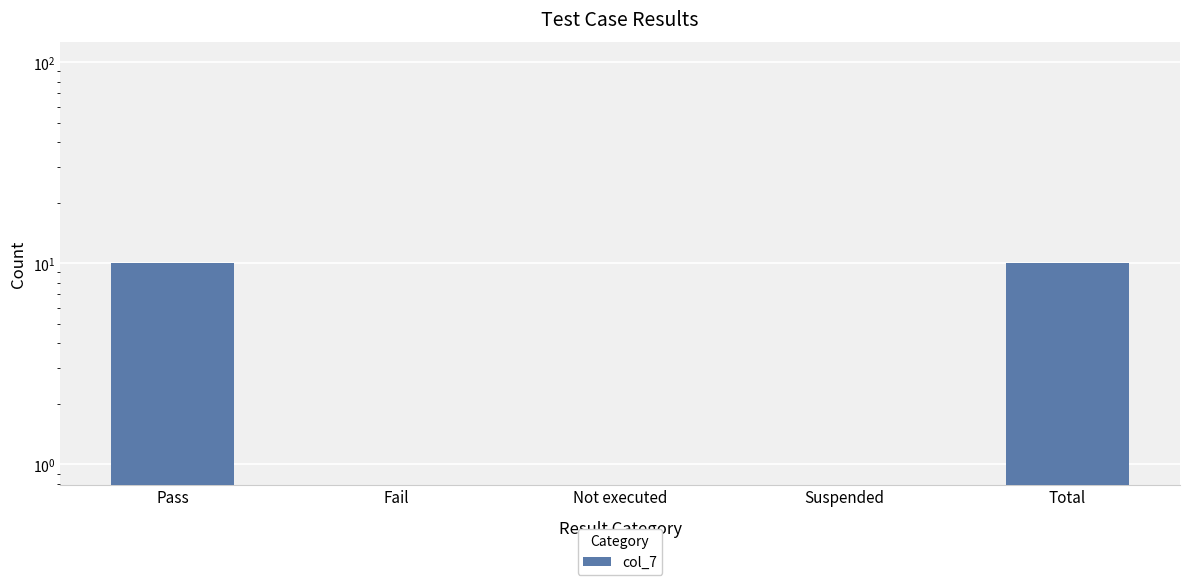

How many values are between 0 and 10?

5